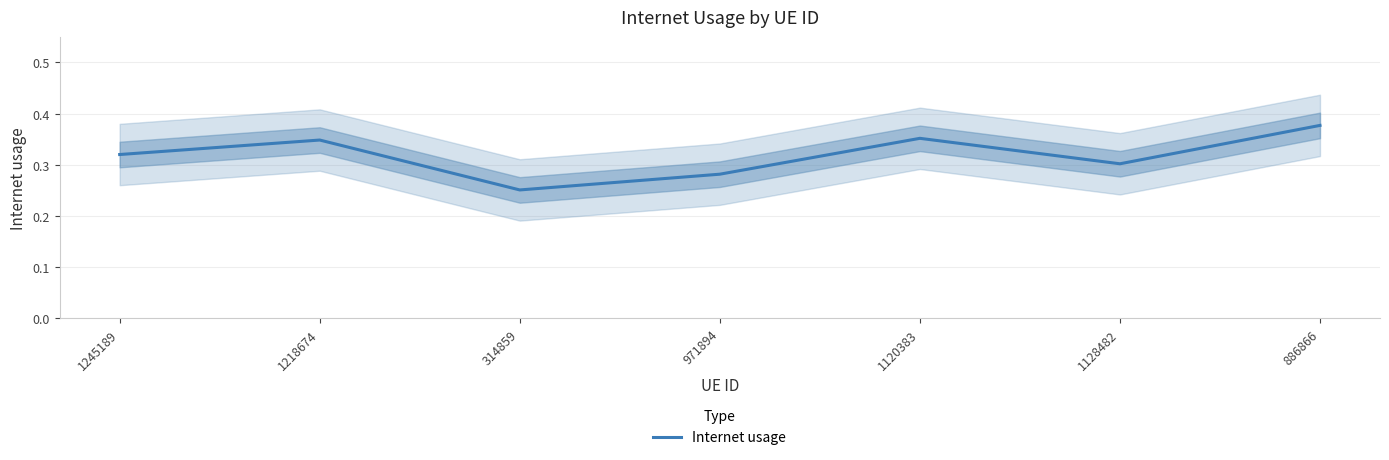

What is the smallest value displayed?

0.3